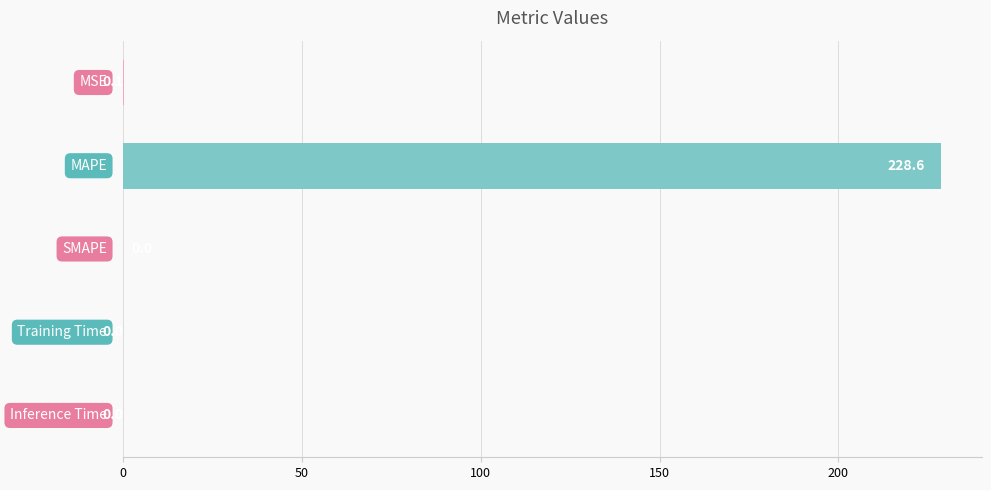

What is the greatest value displayed?

228.6